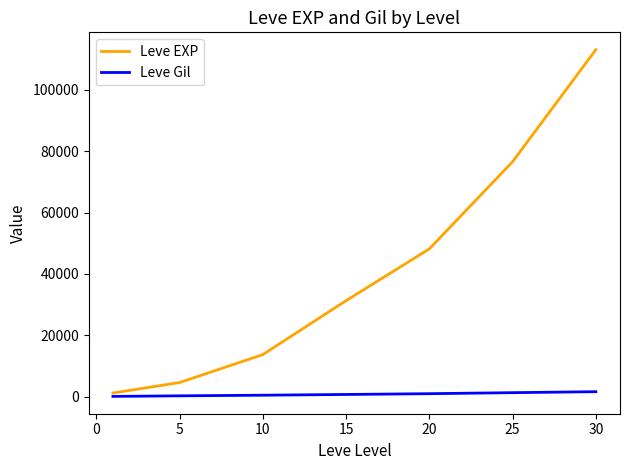

What is the sum of all Leve EXP values?

288584.2